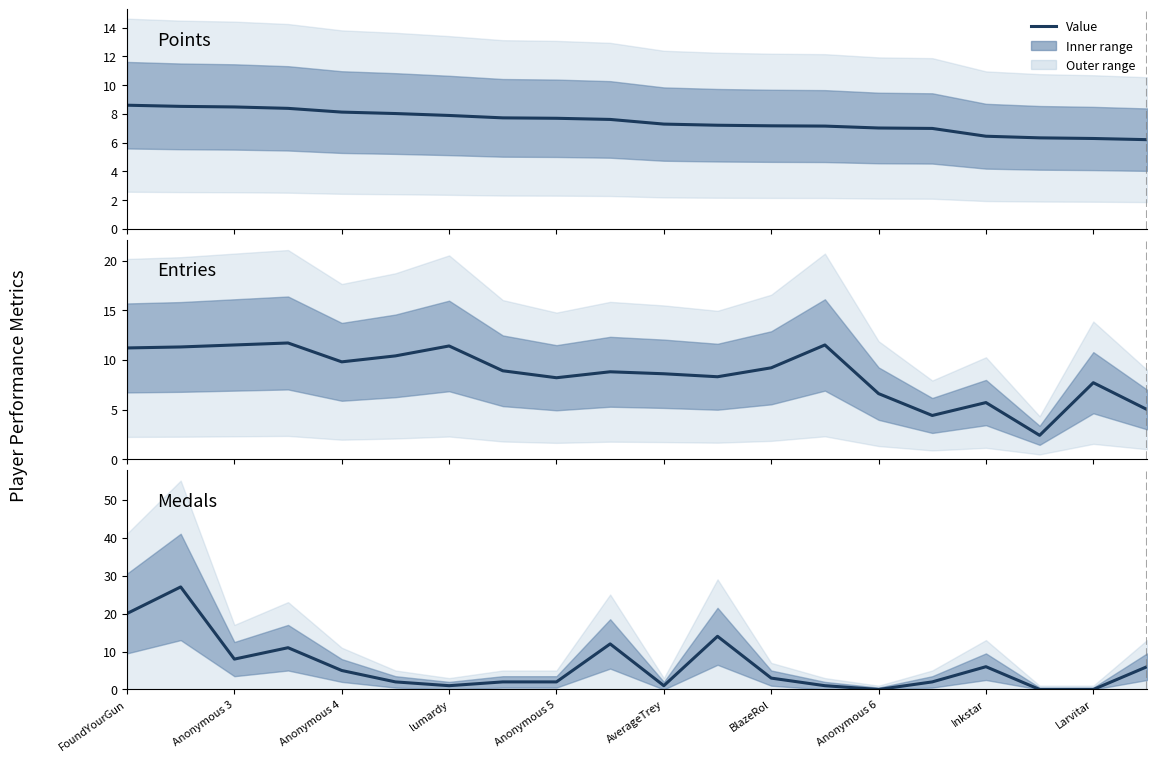

True or false: Medals has a value of 1.0 at AverageTrey.

True